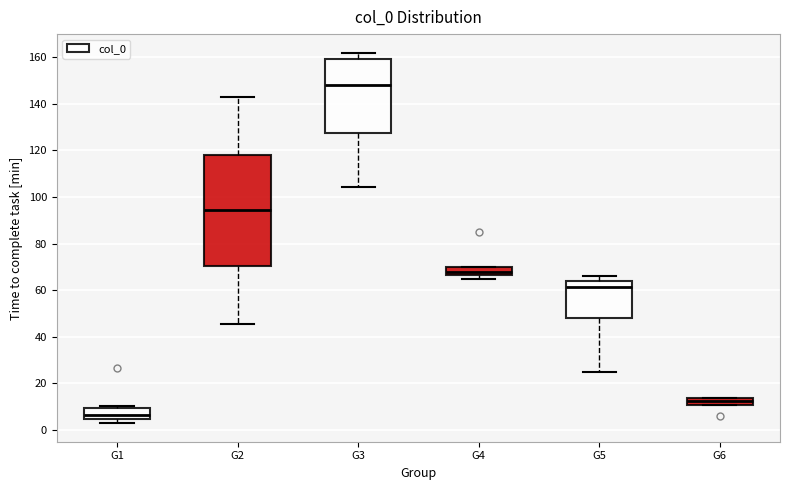

Comparing the boxes themselves (not the whiskers), which one is the tallest?

G2